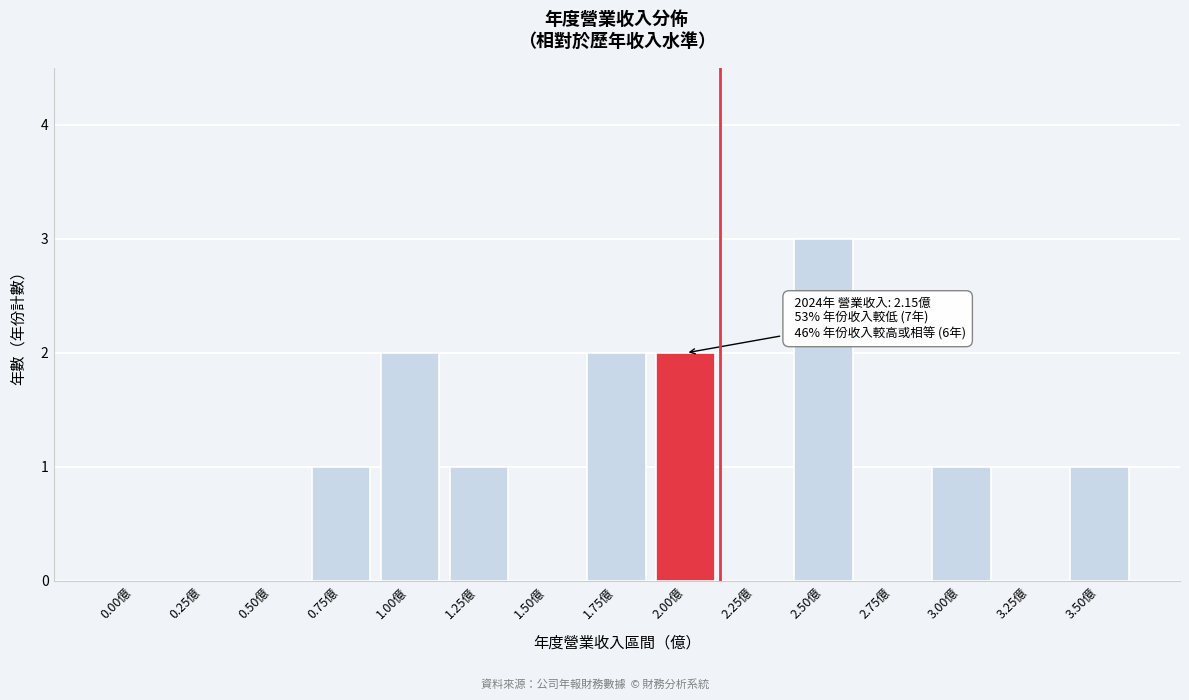

Reading right to left, extract all data points from this chart.

3.50億=1	3.25億=0	3.00億=1	2.75億=0	2.50億=3	2.25億=0	2.00億=2	1.75億=2	1.50億=0	1.25億=1	1.00億=2	0.75億=1	0.50億=0	0.25億=0	0.00億=0